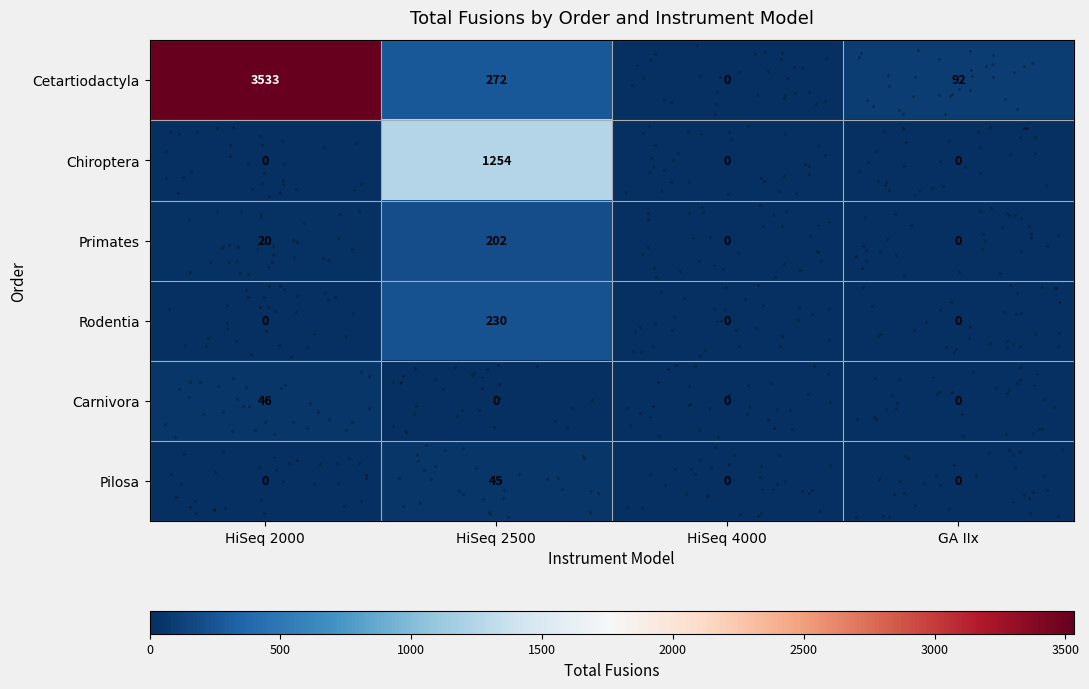

What is the greatest value displayed?

3533